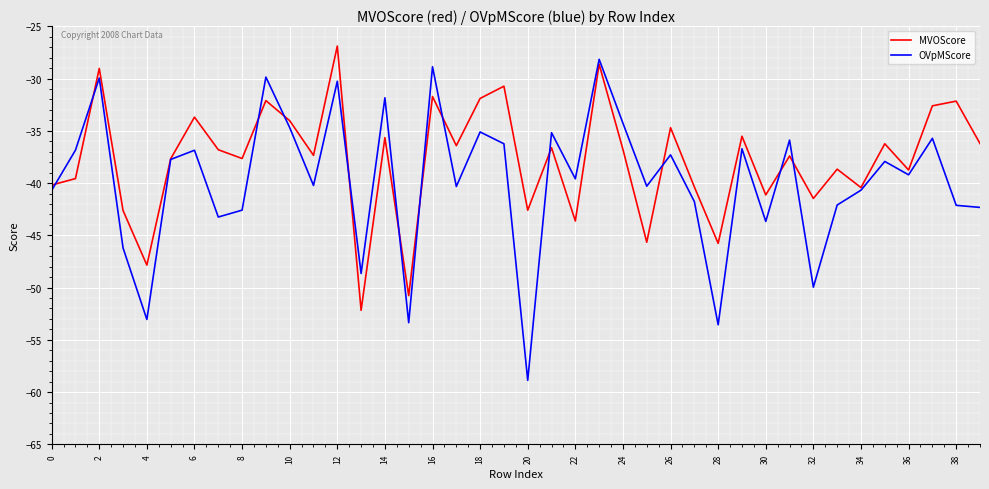

Which series has the widest spread of values?

OVpMScore